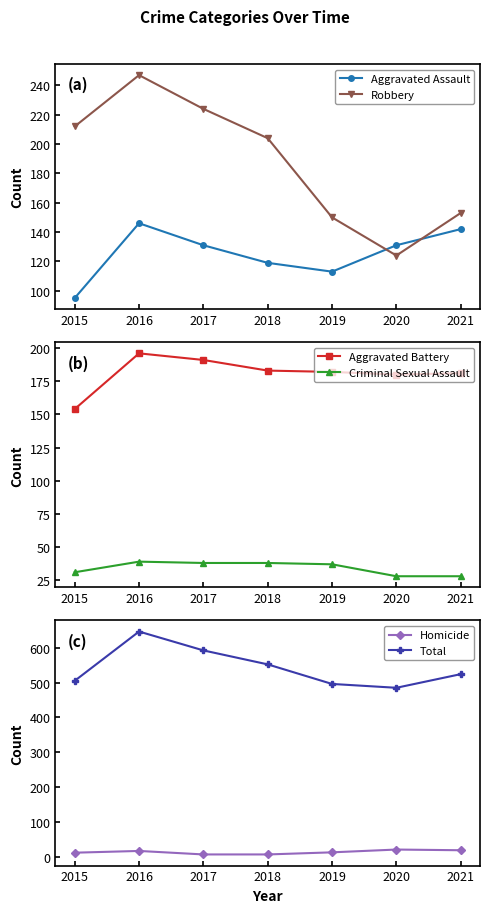

Reading right to left, list all the values displayed in this chart.

Aggravated Assault: 142	131	113	119	131	146	95
Robbery: 153	124	150	204	224	247	212
Aggravated Battery: 181	180	182	183	191	196	154
Criminal Sexual Assault: 28	28	37	38	38	39	31
Homicide: 20	22	14	8	8	18	13
Total: 524	485	496	552	592	646	505